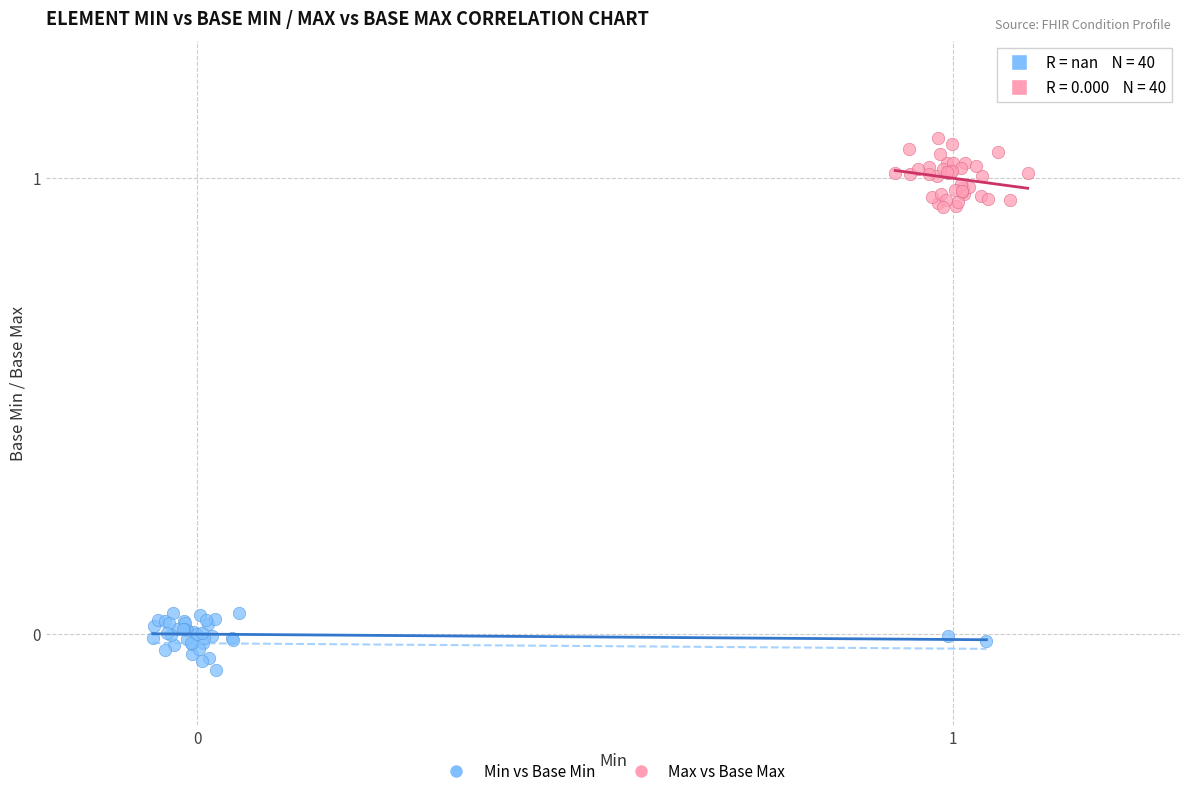

Which series reaches the maximum Y coordinate?

Max vs Base Max